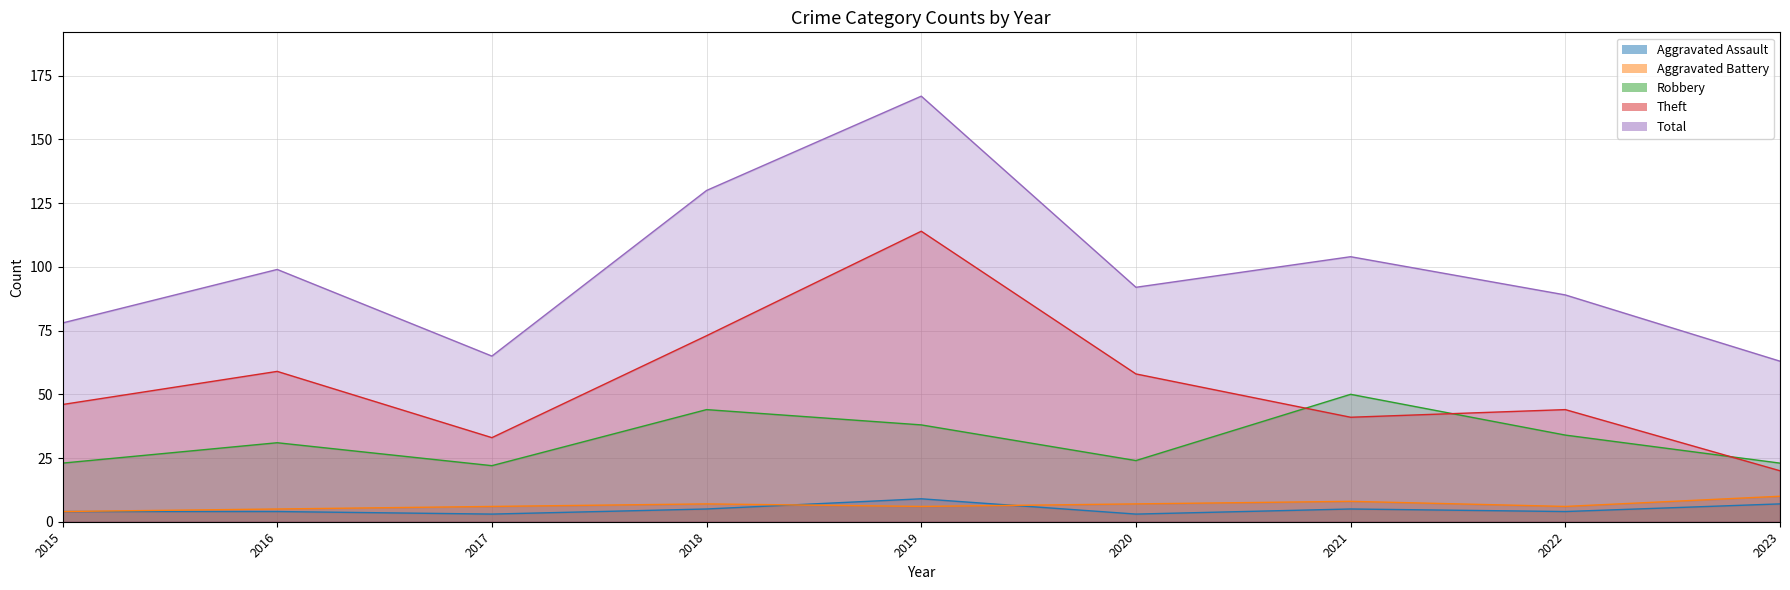

What is the sum of the Robbery values at 2015 and 2016?

54